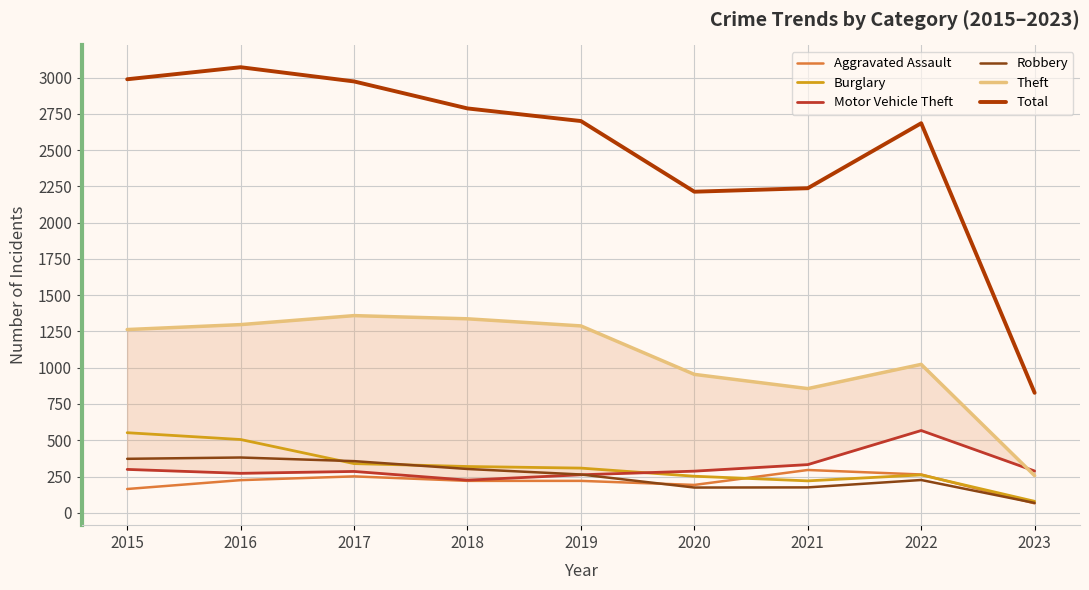

At how many categories does at least one series exceed 1056?

8